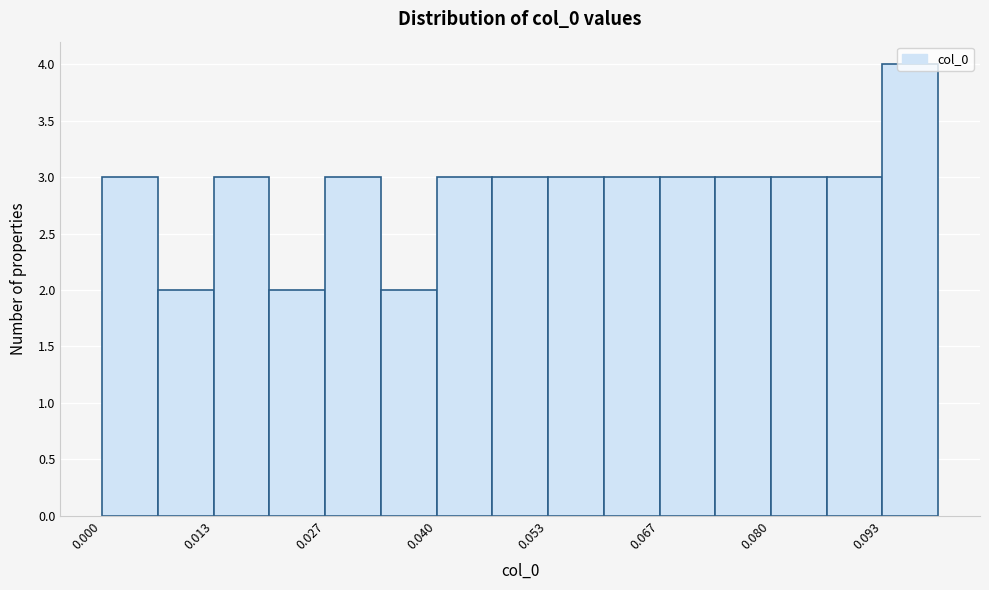

Around what value on the x-axis is the tallest bar? Give the approximate position of its centre, as read against the axis.

0.096